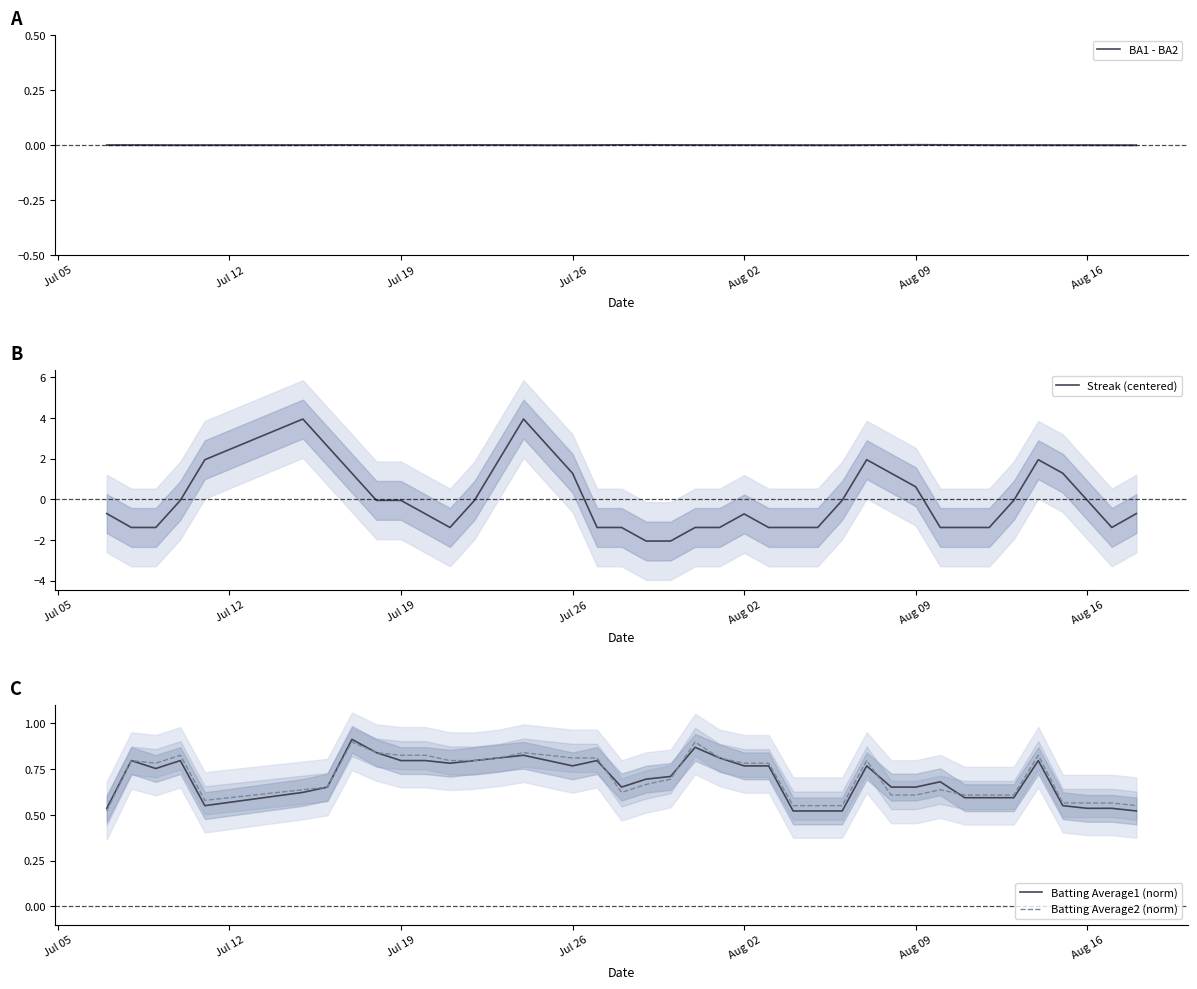

How many distinct data groups are displayed?

4